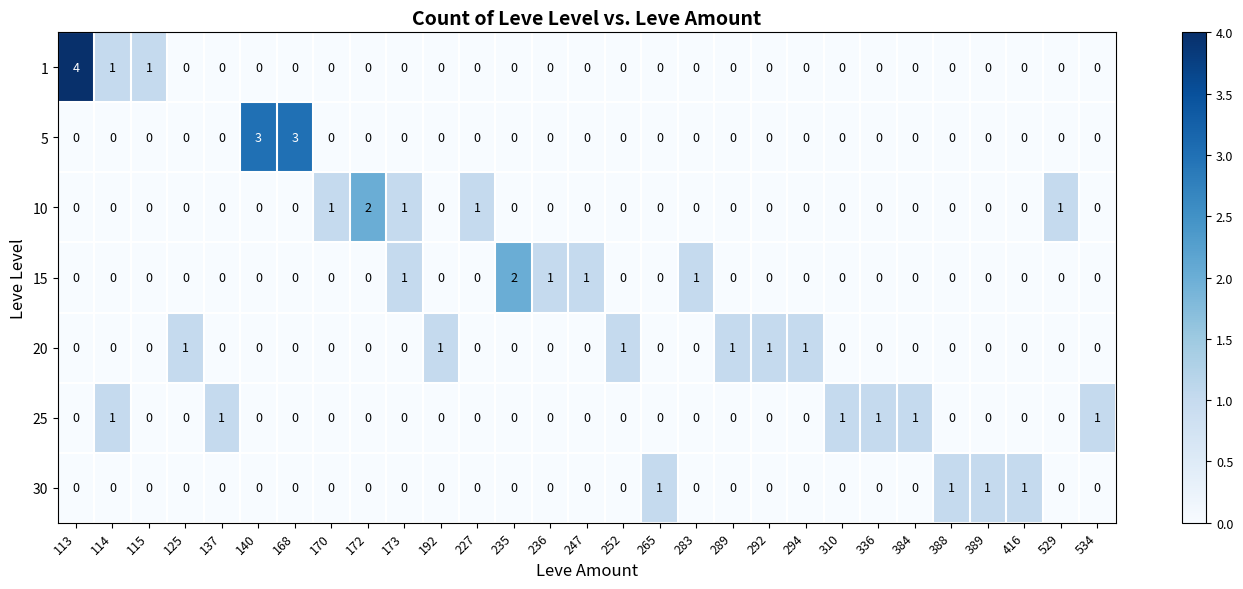

Which category has the highest value across all series?

113